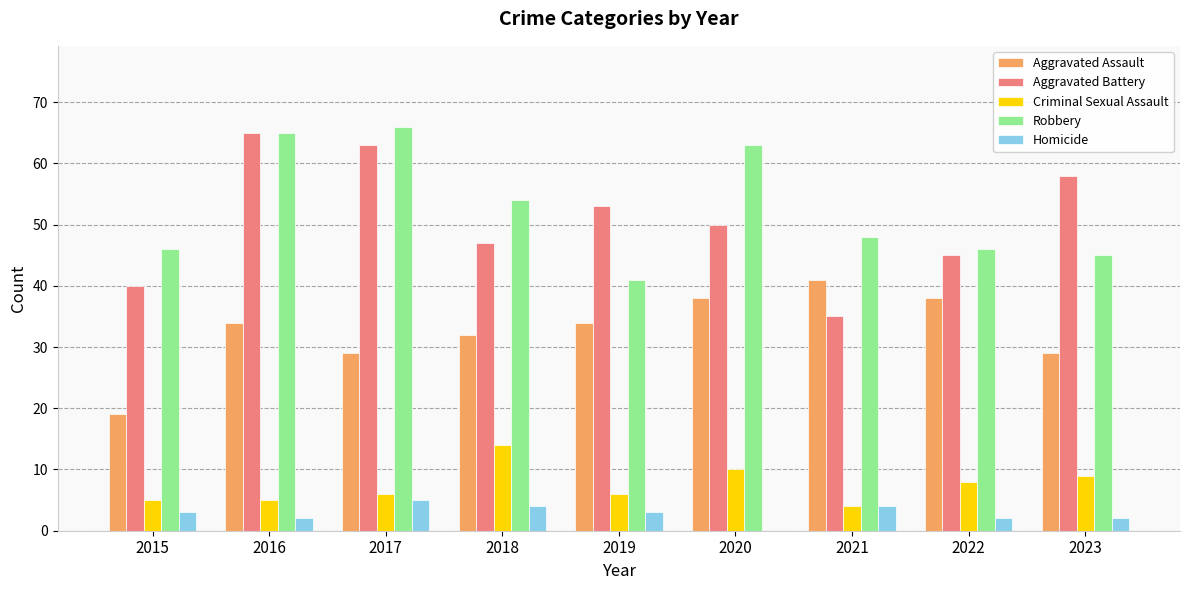

Which category has the highest value across all series?

2017